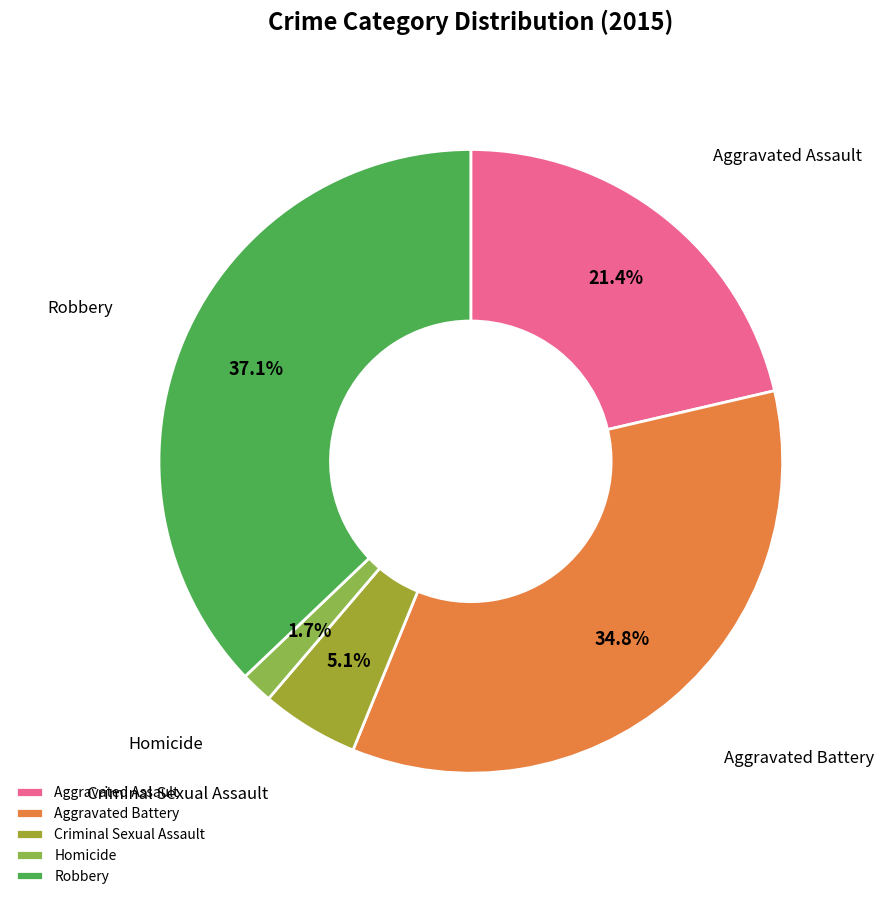

What percentage do Aggravated Battery and Criminal Sexual Assault together represent?

39.9%